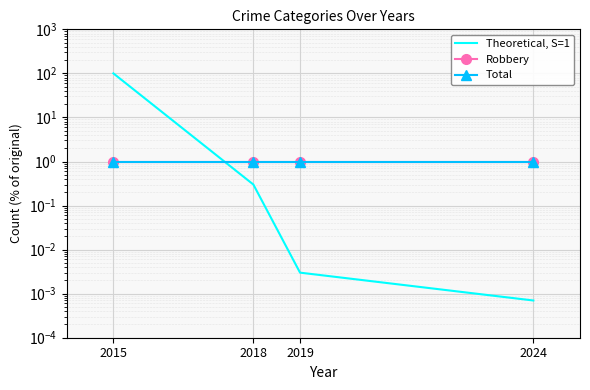

How many lines are shown in the chart?

3